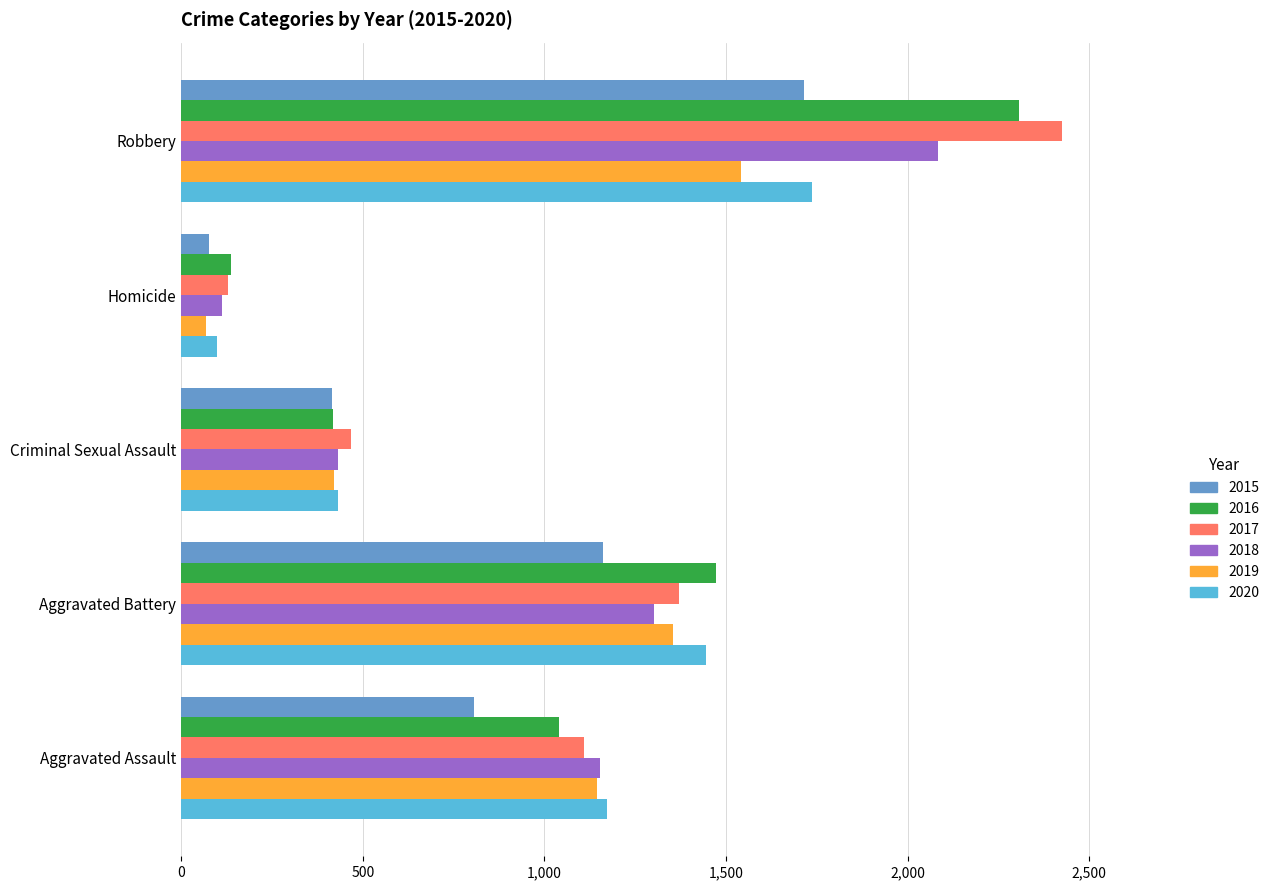

What is the maximum value for 2016?

2306